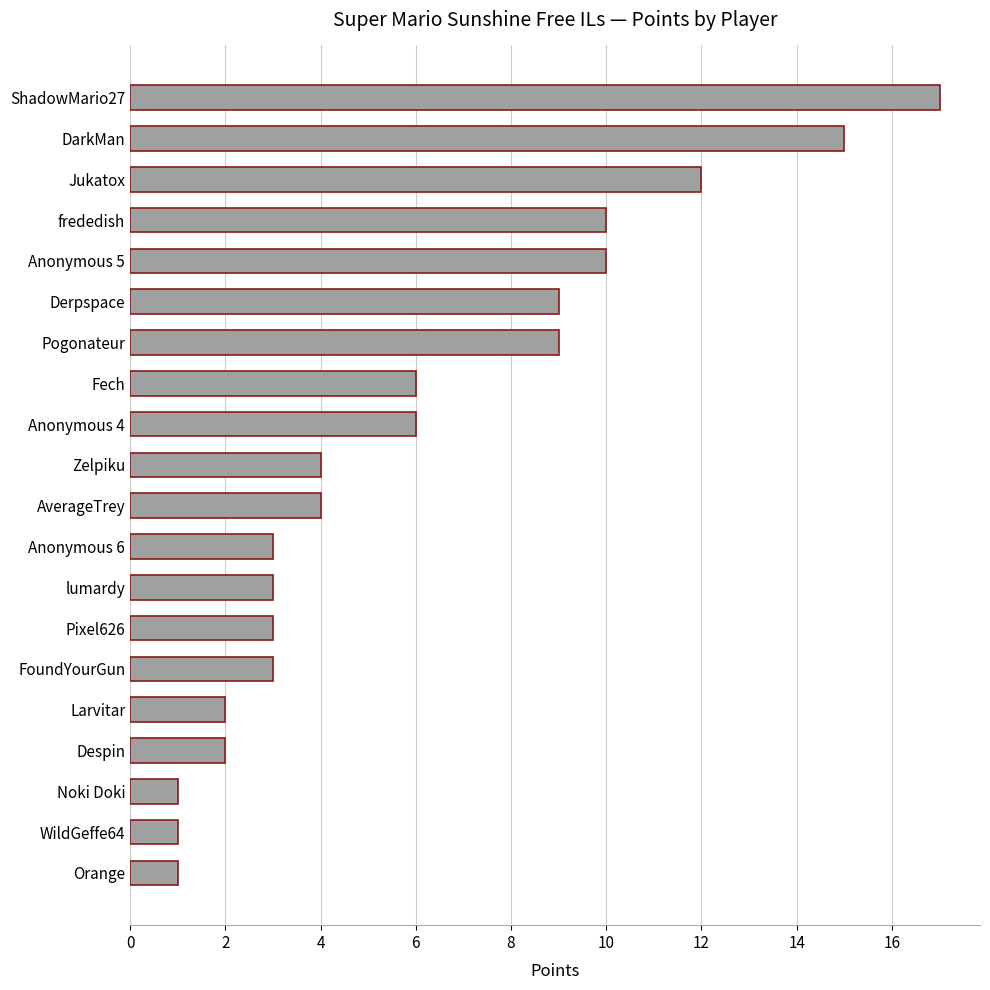

Does the chart contain any negative values?

No